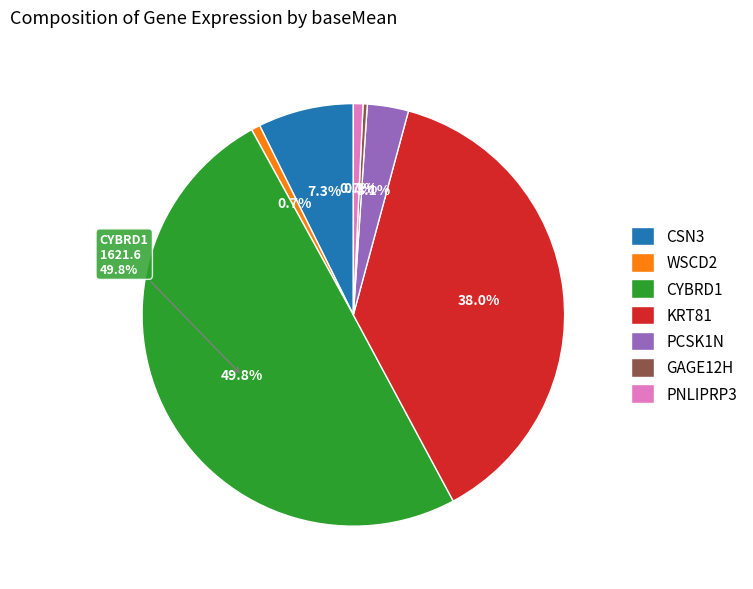

To the nearest percent, what is the average slice percentage?

14%